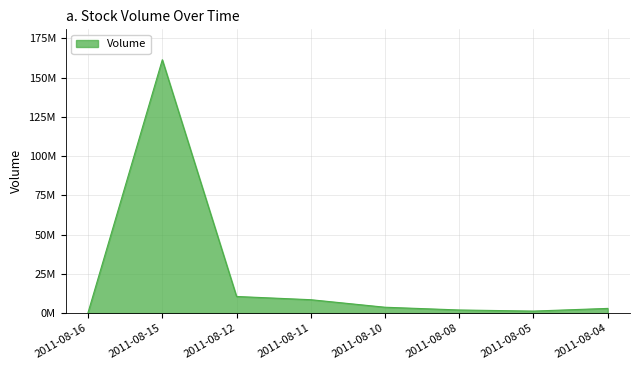

Between 2011-08-08 and 2011-08-15, which is larger?

2011-08-15